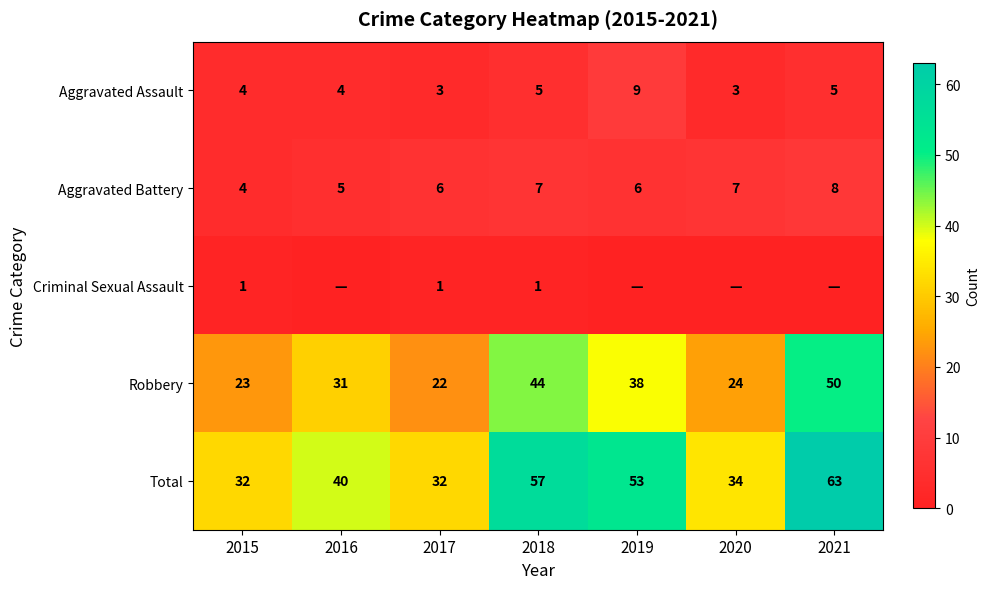

At which category does the chart reach its peak across all series?

2021